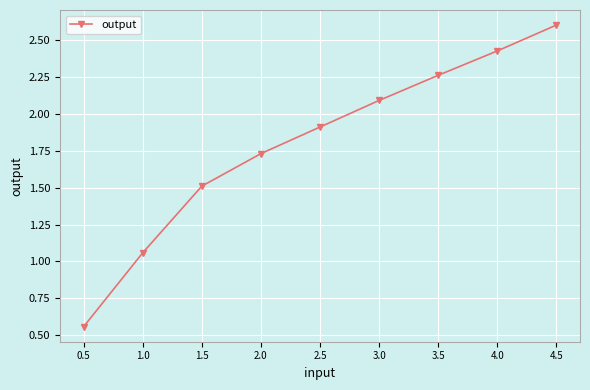

True or false: the data shows 2.1 at 3.0.

True